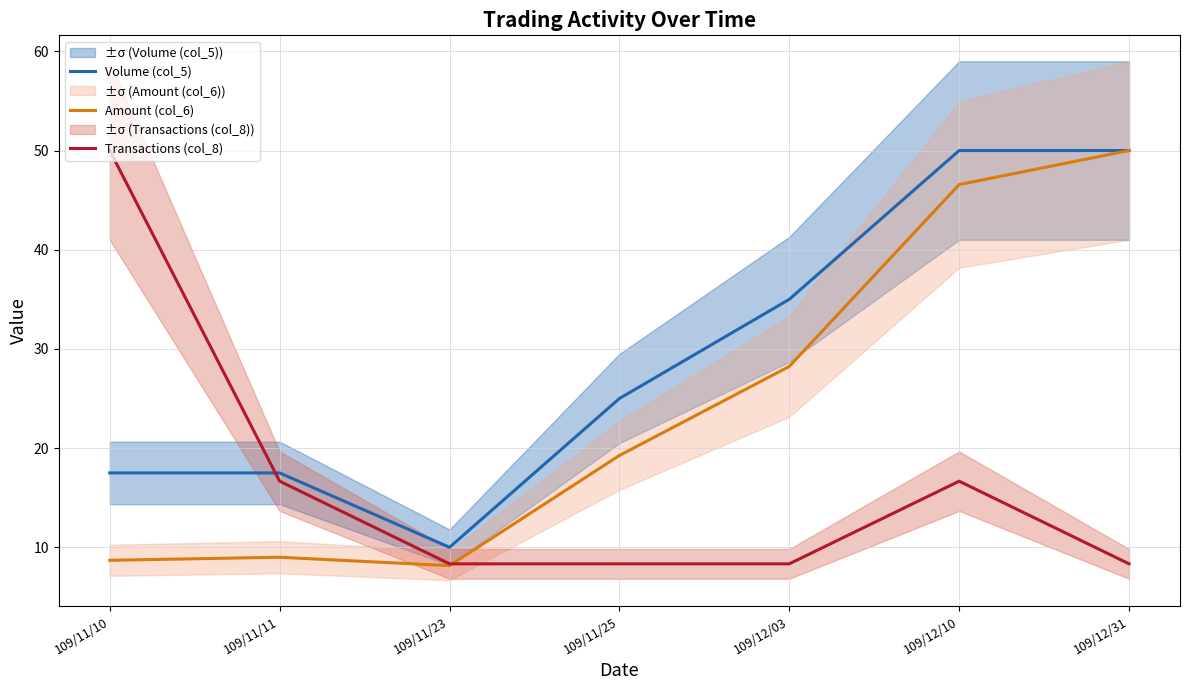

Reading left to right, transcribe all the data shown in this chart.

Volume (col_5): 109/11/10=17.5	109/11/11=17.5	109/11/23=10.0	109/11/25=25.0	109/12/03=35.0	109/12/10=50.0	109/12/31=50.0
Amount (col_6): 109/11/10=8.7	109/11/11=9.0	109/11/23=8.2	109/11/25=19.3	109/12/03=28.2	109/12/10=46.6	109/12/31=50.0
Transactions (col_8): 109/11/10=50.0	109/11/11=16.7	109/11/23=8.3	109/11/25=8.3	109/12/03=8.3	109/12/10=16.7	109/12/31=8.3